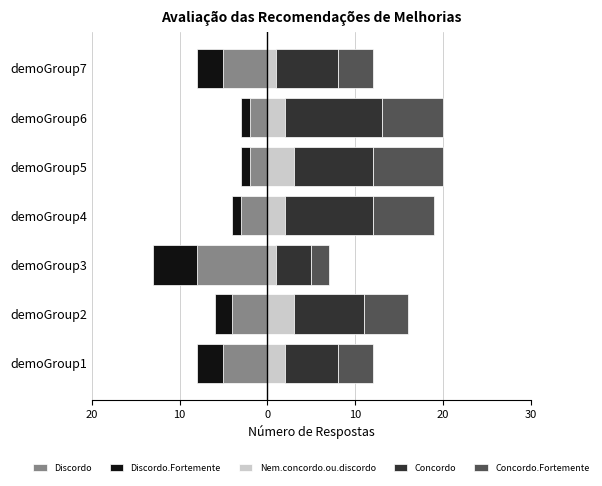

Is it true that Discordo.Fortemente equals -1 at demoGroup4?

False